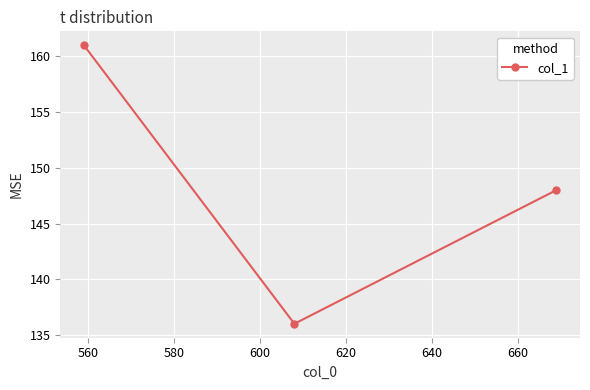

What is the value of the 3rd point from the left?

148